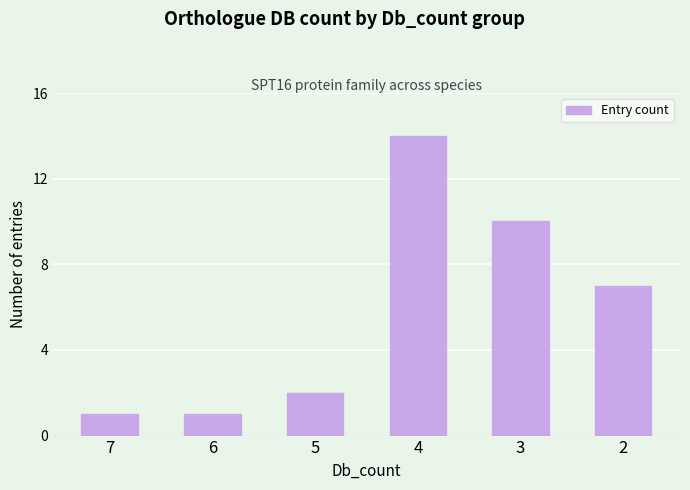

What is the difference between the maximum and minimum values?

13